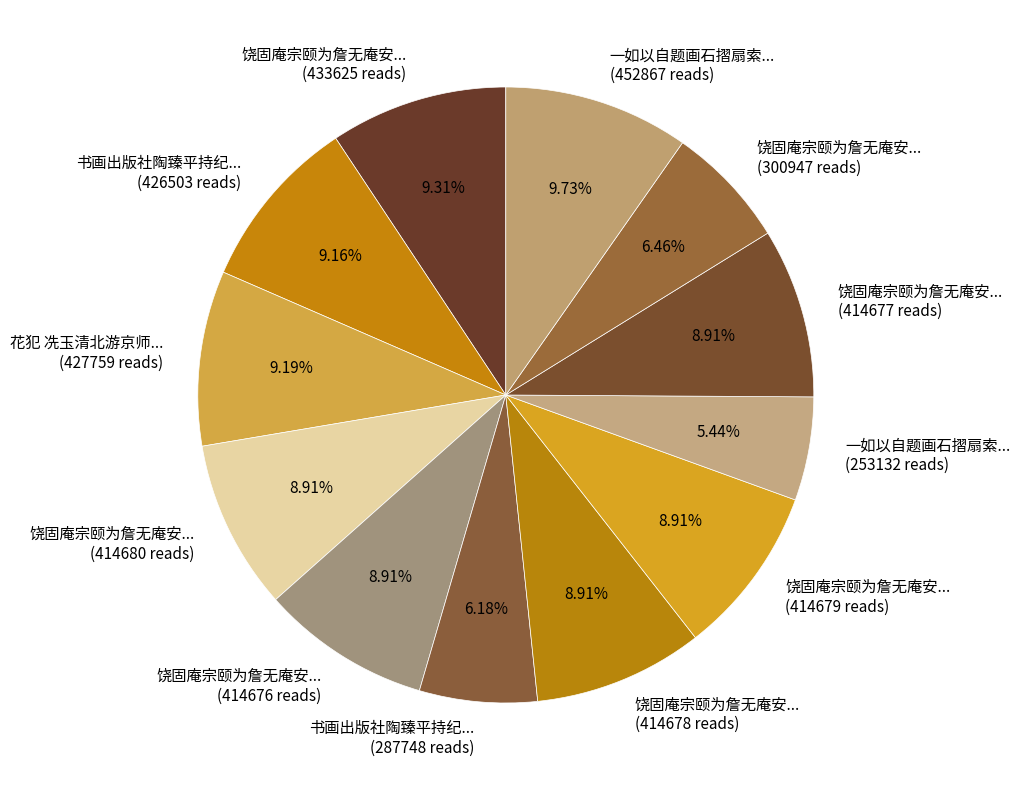

Is the sum of 饶固庵宗颐为詹无庵安... (414676 reads) and 书画出版社陶臻平持纪... (426503 reads) greater than half?

No